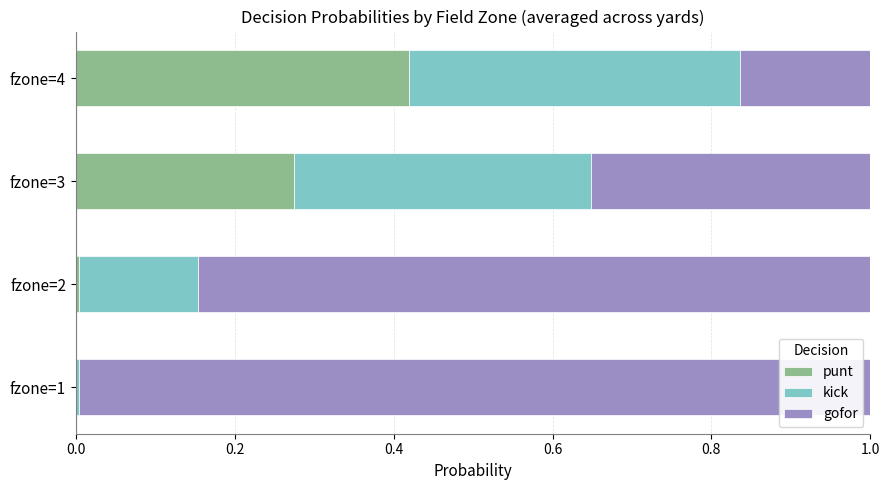

The value of punt at fzone=3 is 0.5. True or false?

False